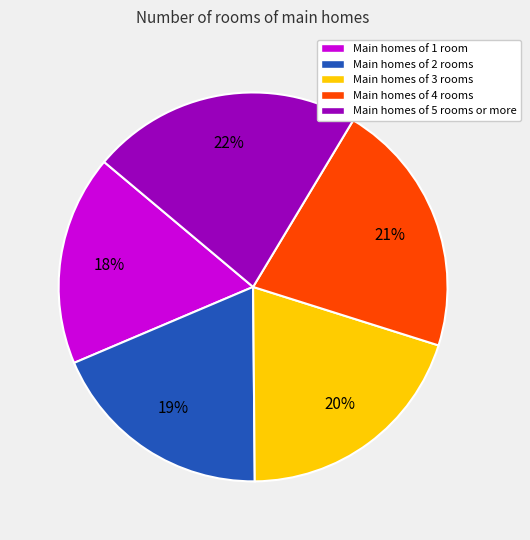

Does any single category account for the majority?

No